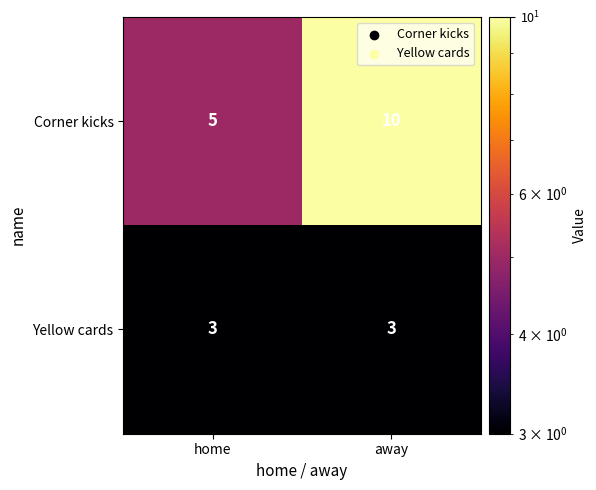

How many distinct data groups are displayed?

2